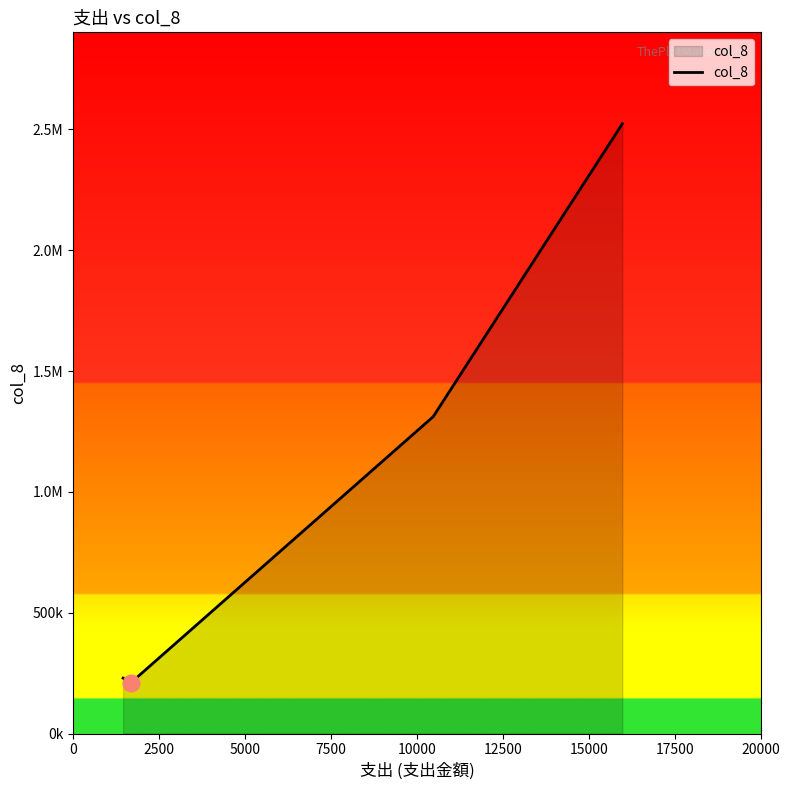

Does the chart have visible grid lines?

No